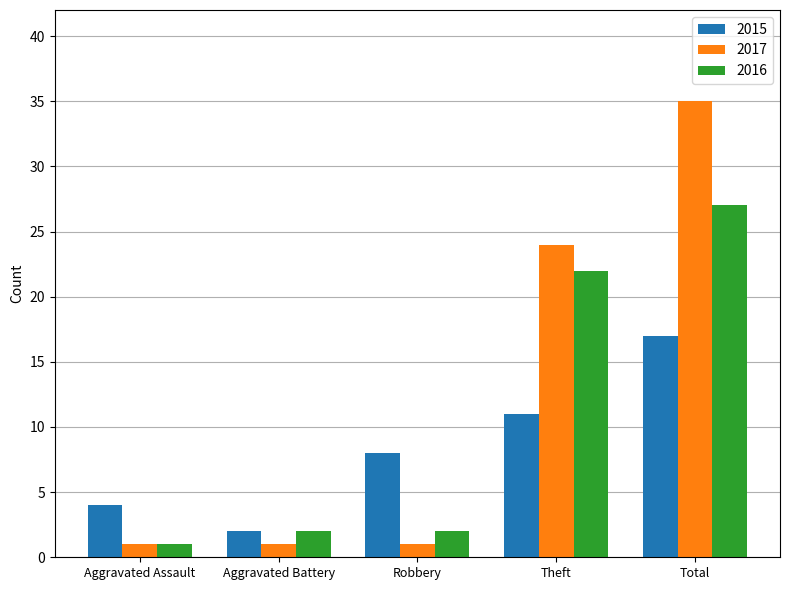

Reading left to right, transcribe all the data shown in this chart.

2015: 4	2	8	11	17
2017: 1	1	1	24	35
2016: 1	2	2	22	27